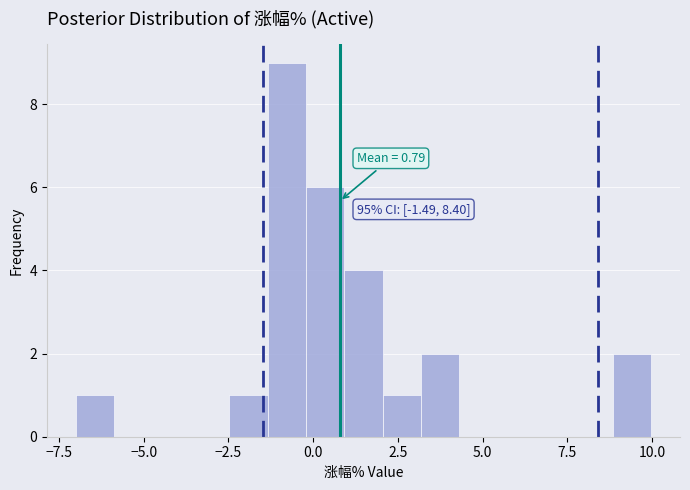

Around what value on the x-axis is the tallest bar? Give the approximate position of its centre, as read against the axis.

-1.0